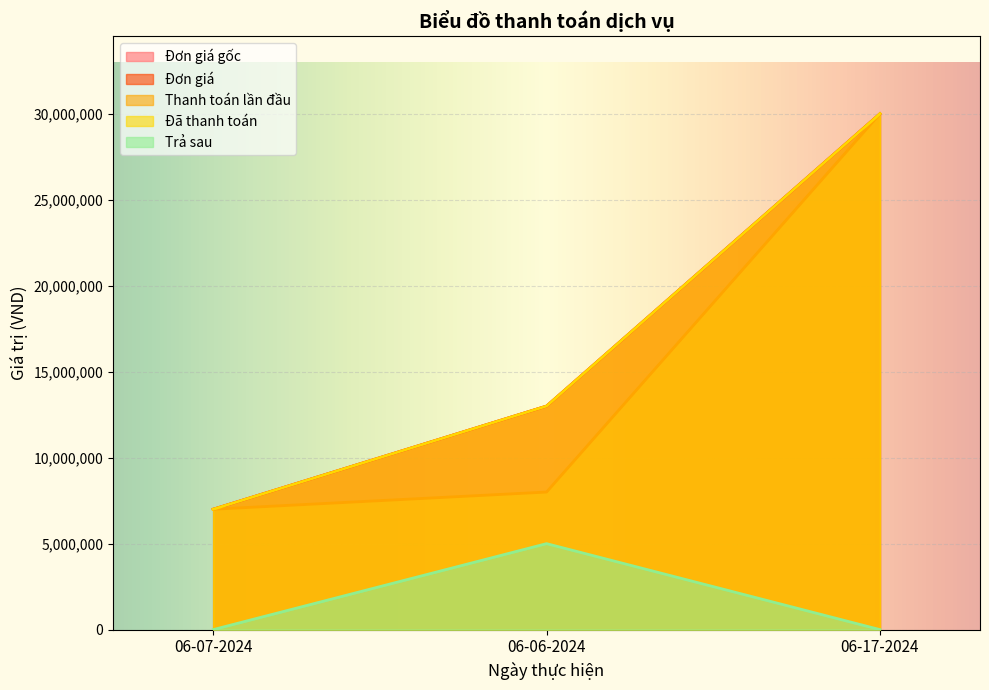

At which category does the chart reach its peak across all series?

06-17-2024